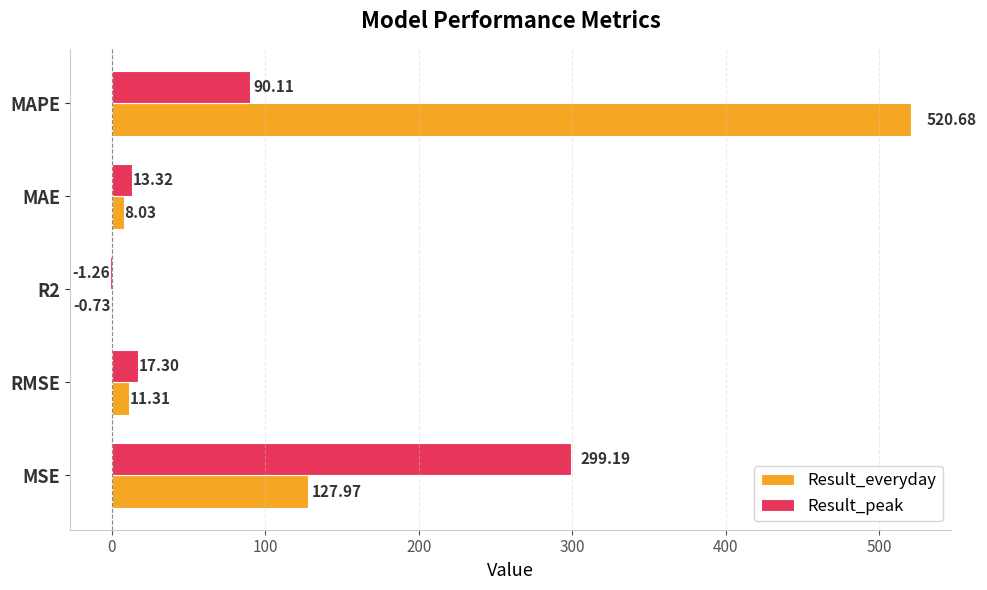

How many values in the Result_everyday series exceed 11?

3